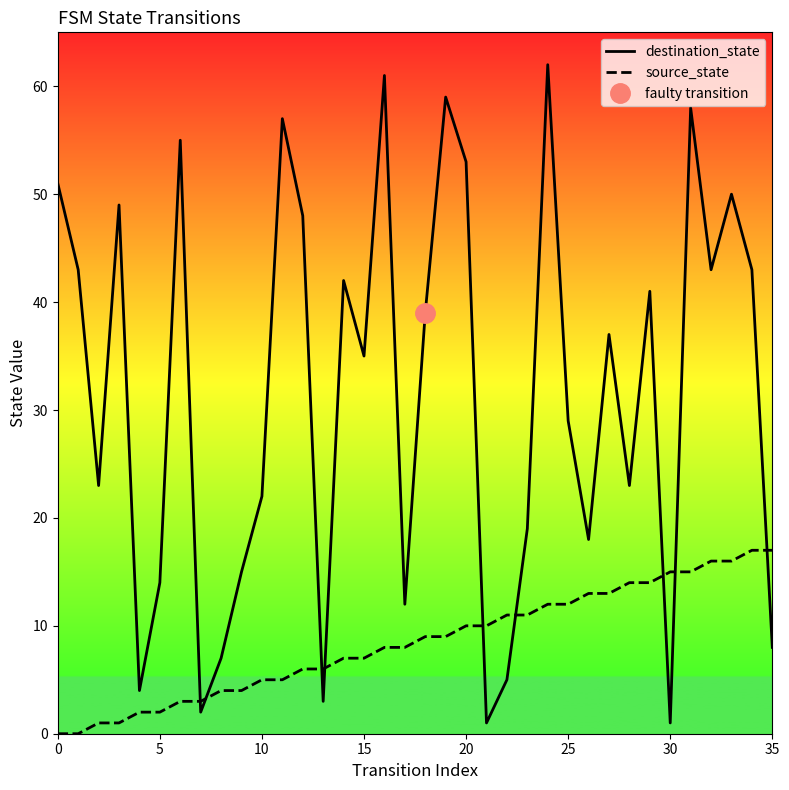

What is the highest value of the source_state series?

17